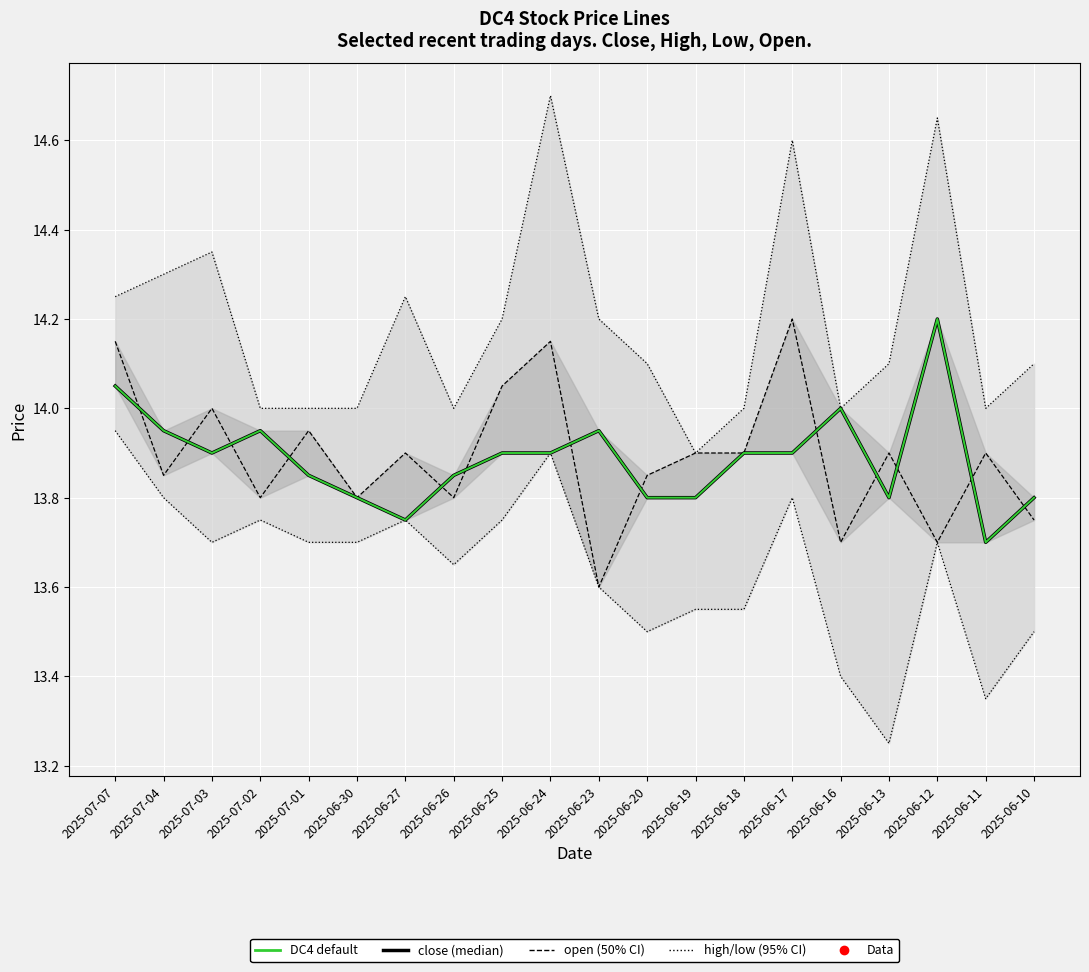

True or false: low (95% bound) and open (50% bound) cross at least once.

False